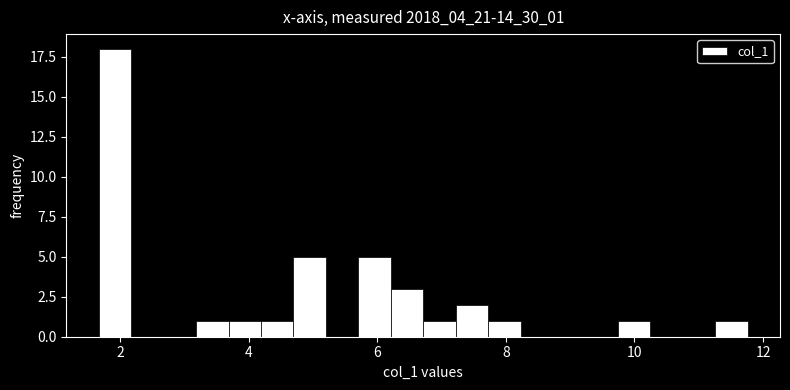

Around what value on the x-axis is the tallest bar? Give the approximate position of its centre, as read against the axis.

2.0